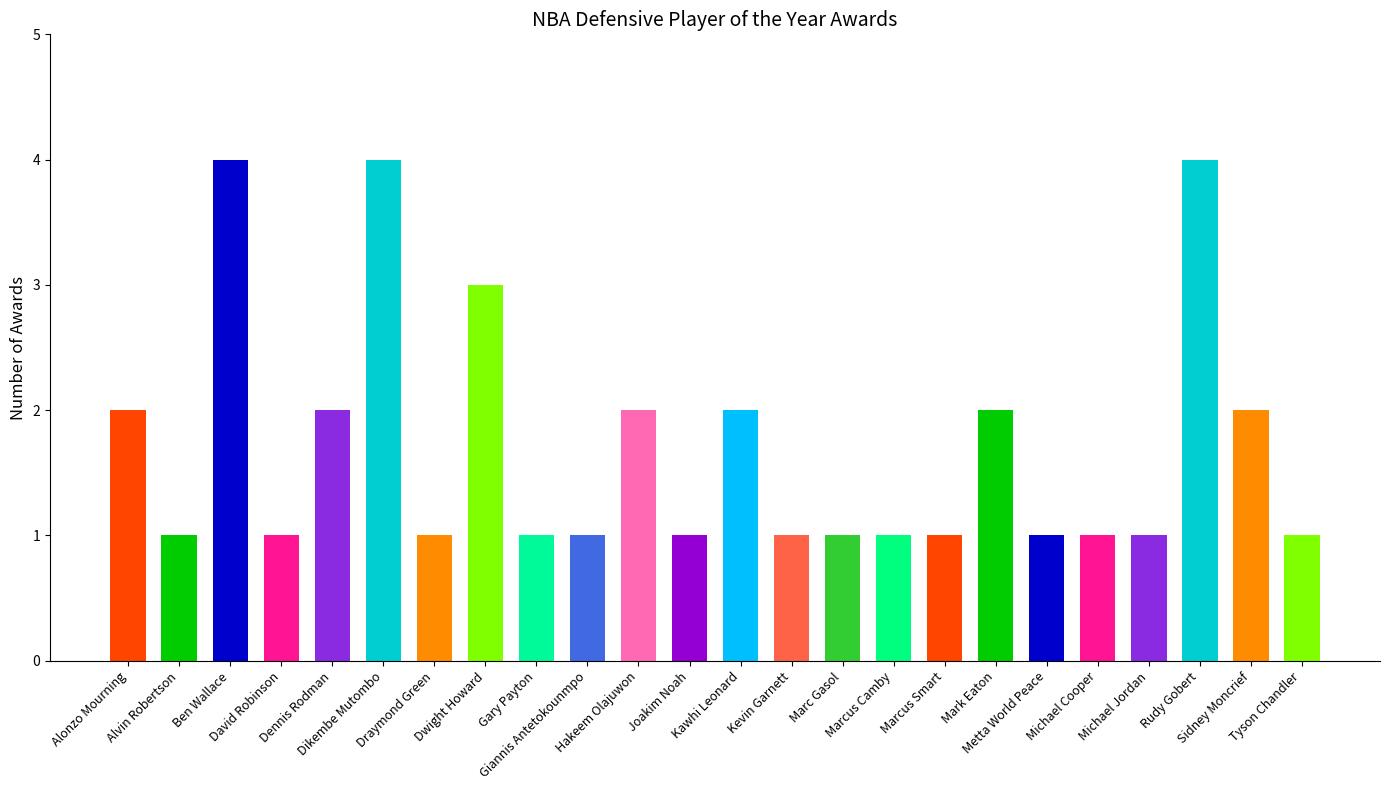

Reading right to left, what are all the values shown in this chart?

1	2	4	1	1	1	2	1	1	1	1	2	1	2	1	1	3	1	4	2	1	4	1	2